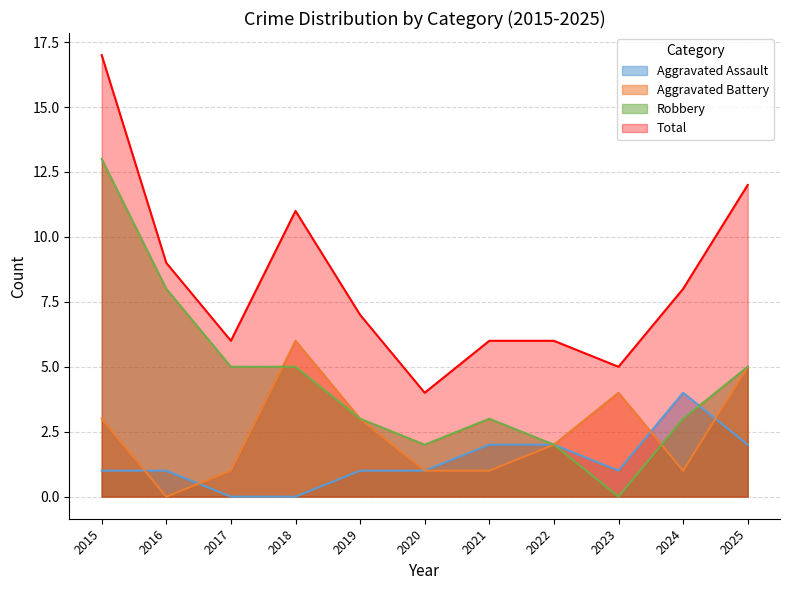

Which series has the largest total across all categories?

Total